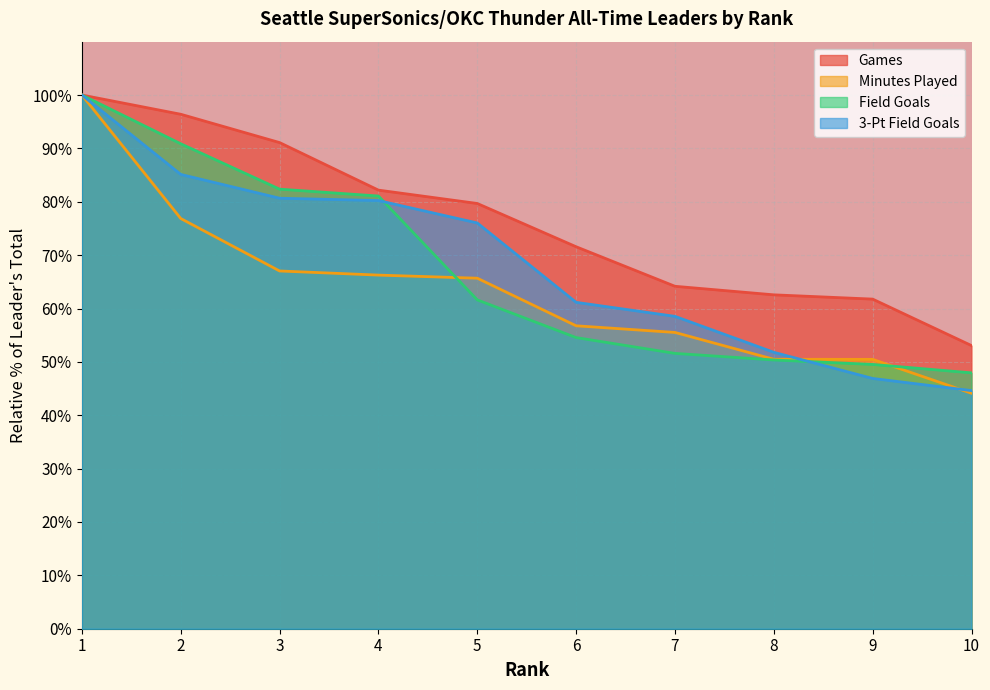

Which category has the lowest value in the Minutes Played series?

10